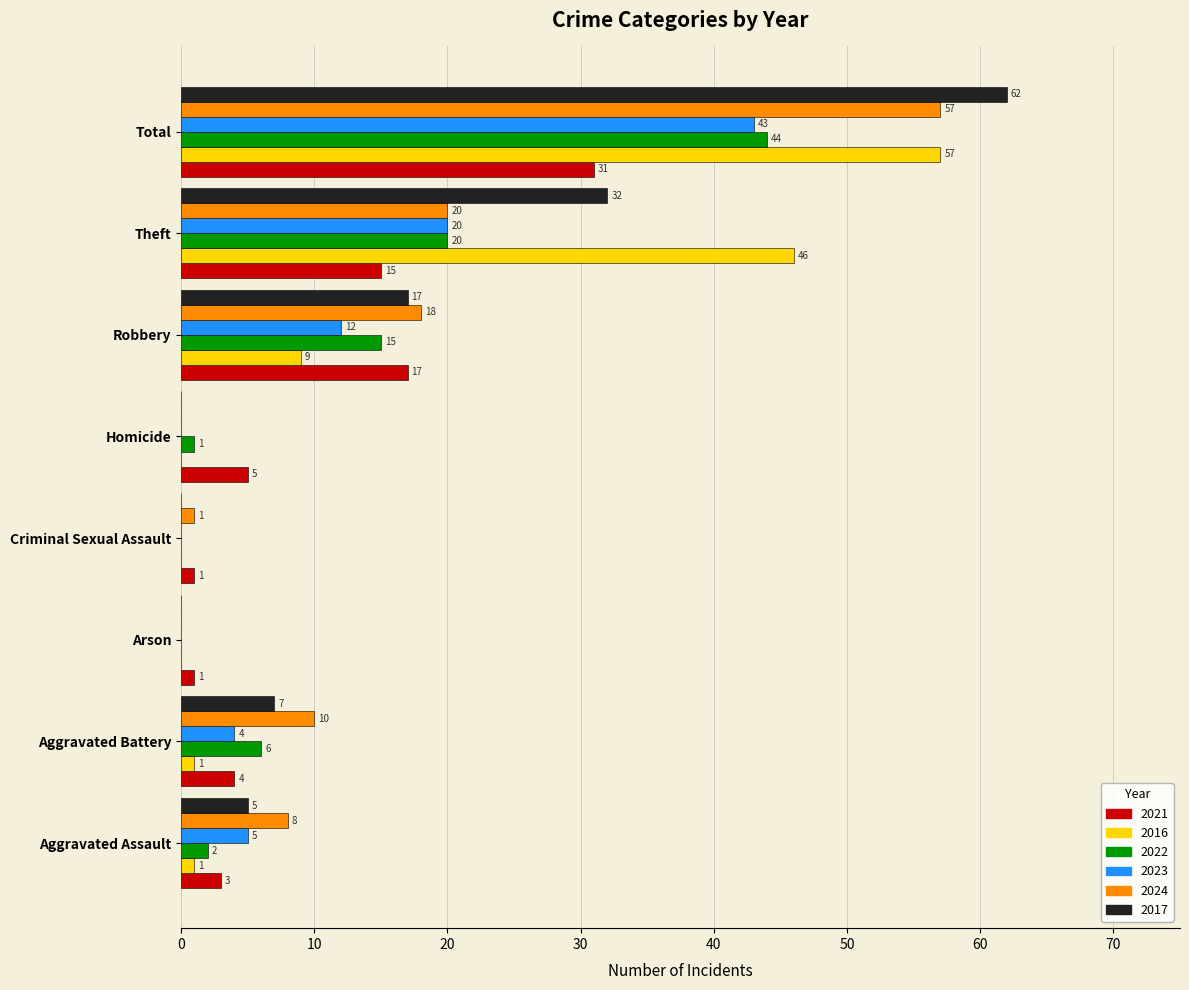

Is it true that 2024 equals 20 at Theft?

True